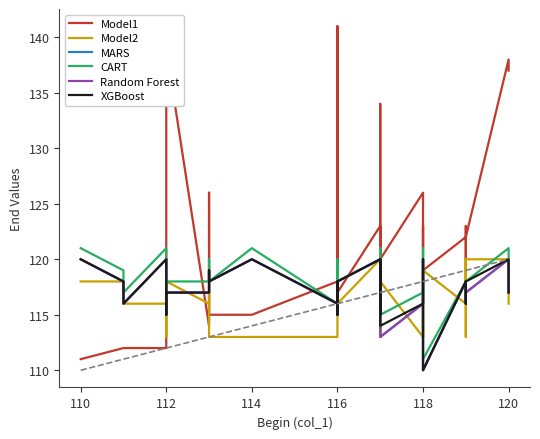

True or false: Random Forest and XGBoost intersect in this chart.

False